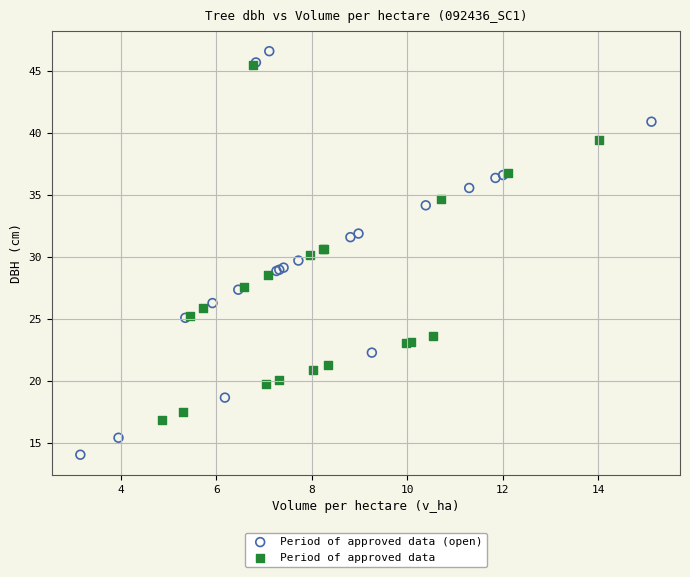

Which series has the largest Y range (max minus min)?

Period of approved data (open)